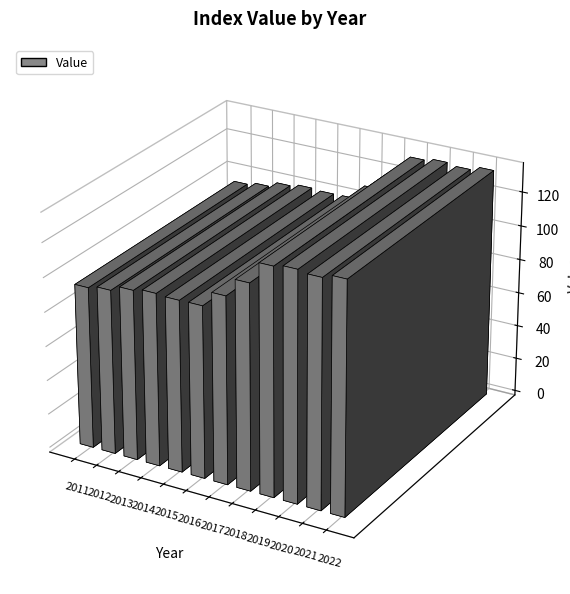

What is the maximum value shown in the chart?

134.3